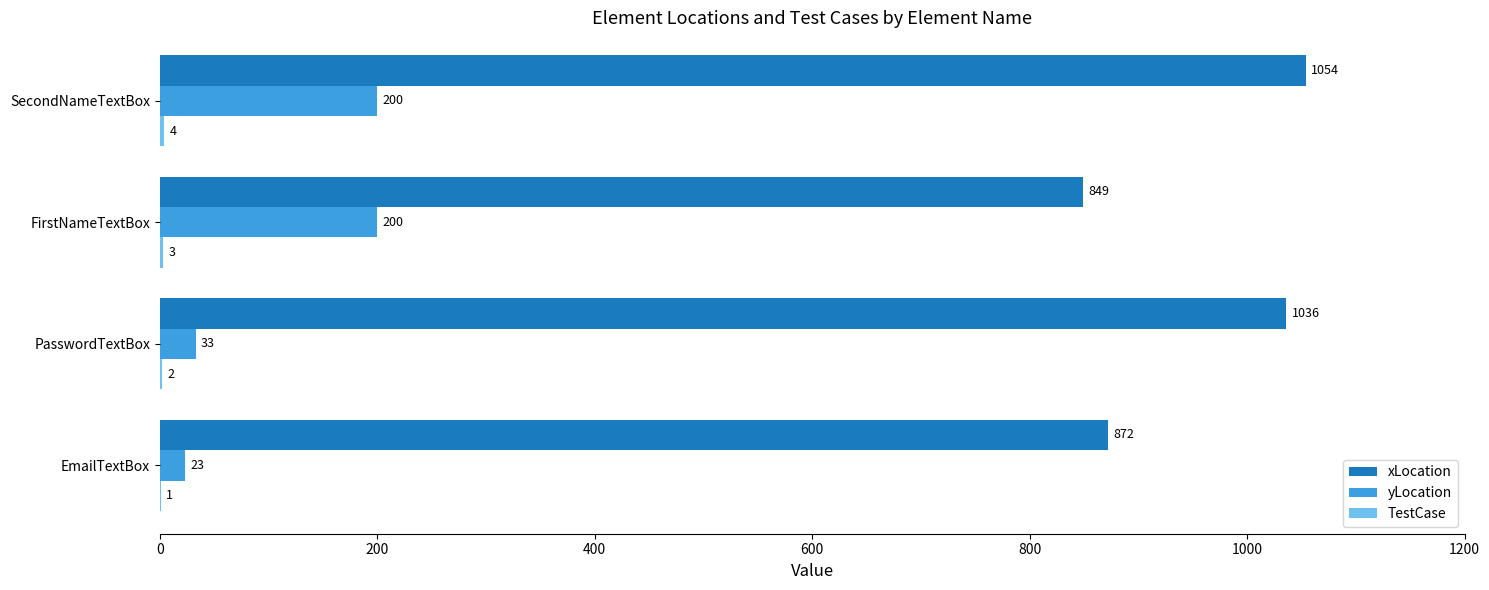

Count the number of data series in this chart.

3